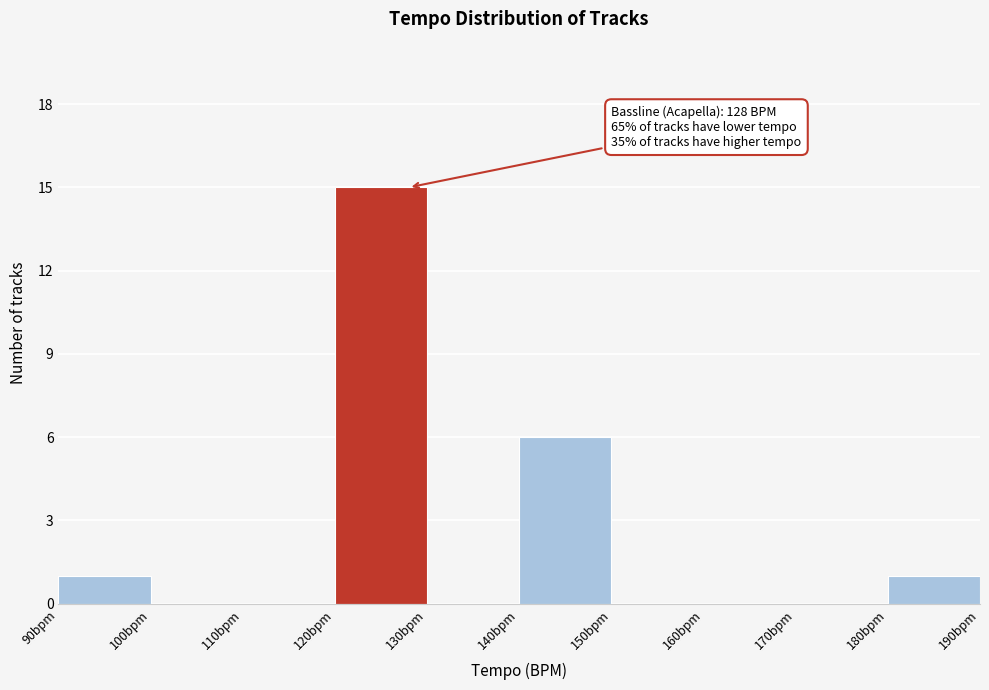

Which range on the x-axis has the tallest bar?

120 to 130